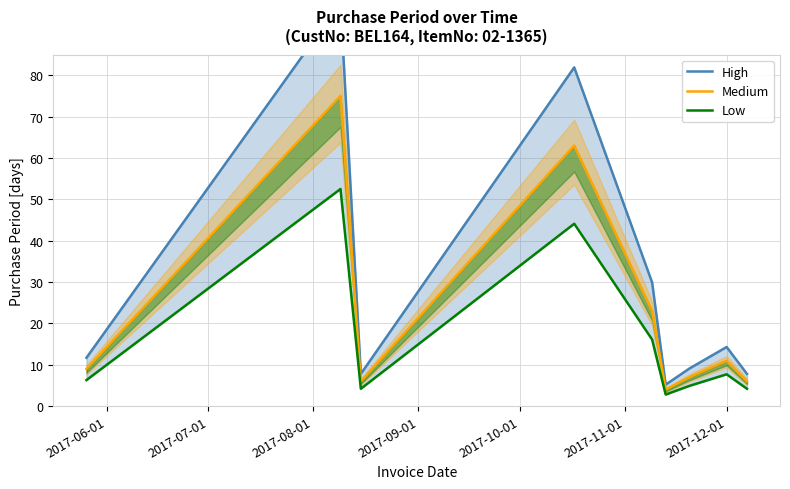

What is the minimum value for Low?

2.8